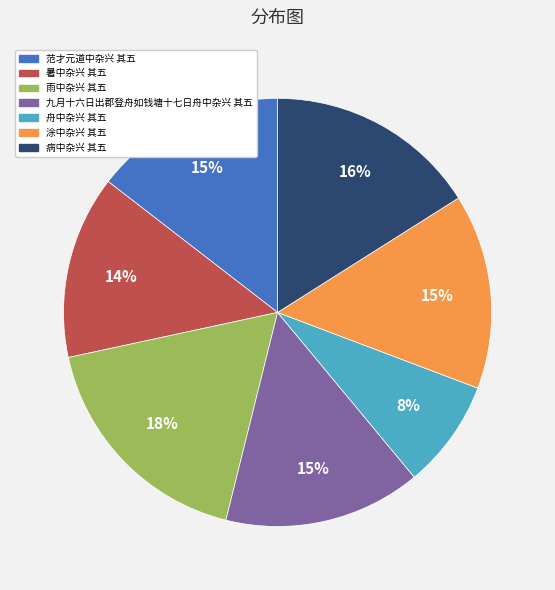

Between 舟中杂兴 其五 and 涂中杂兴 其五, which is larger?

涂中杂兴 其五